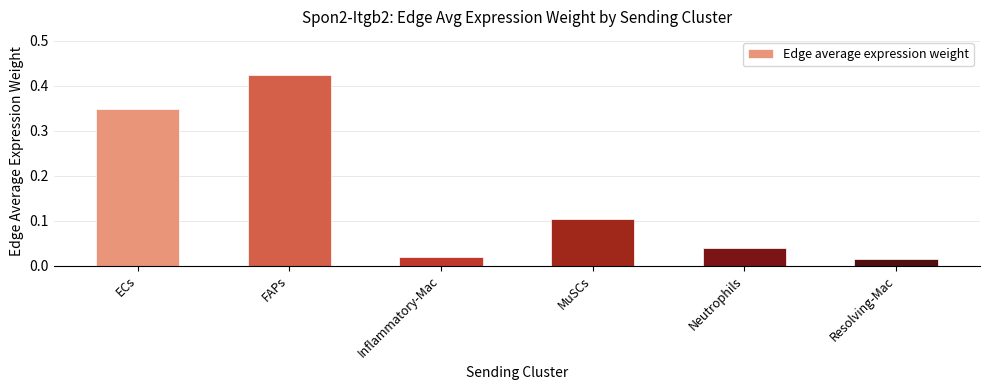

Does the chart contain any negative values?

No